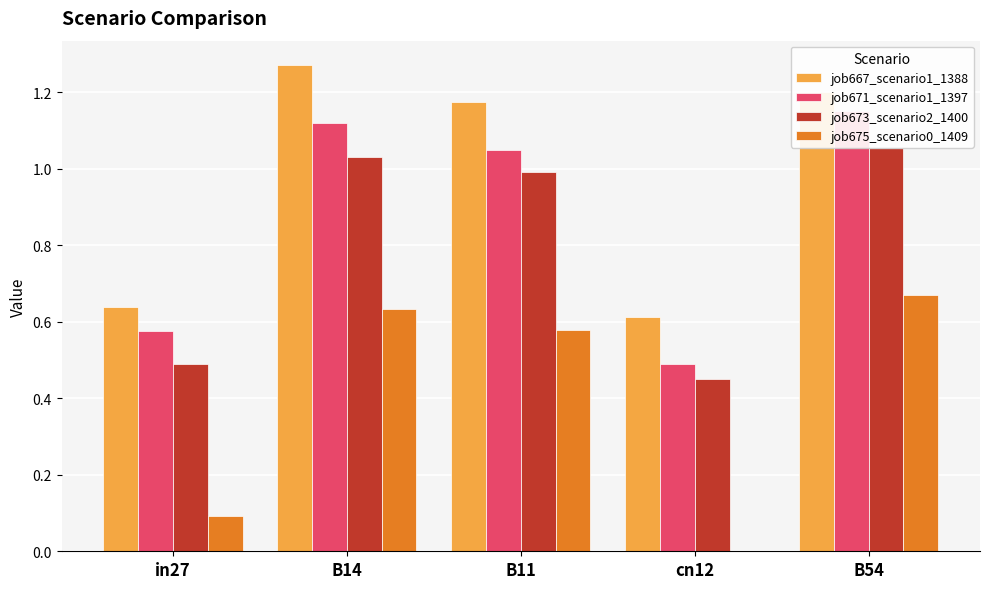

Which category has the lowest value in the job671_scenario1_1397 series?

cn12